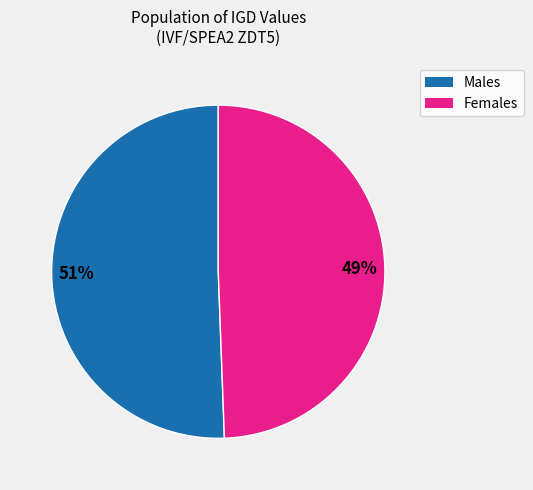

To the nearest percent, what is the average slice percentage?

50%